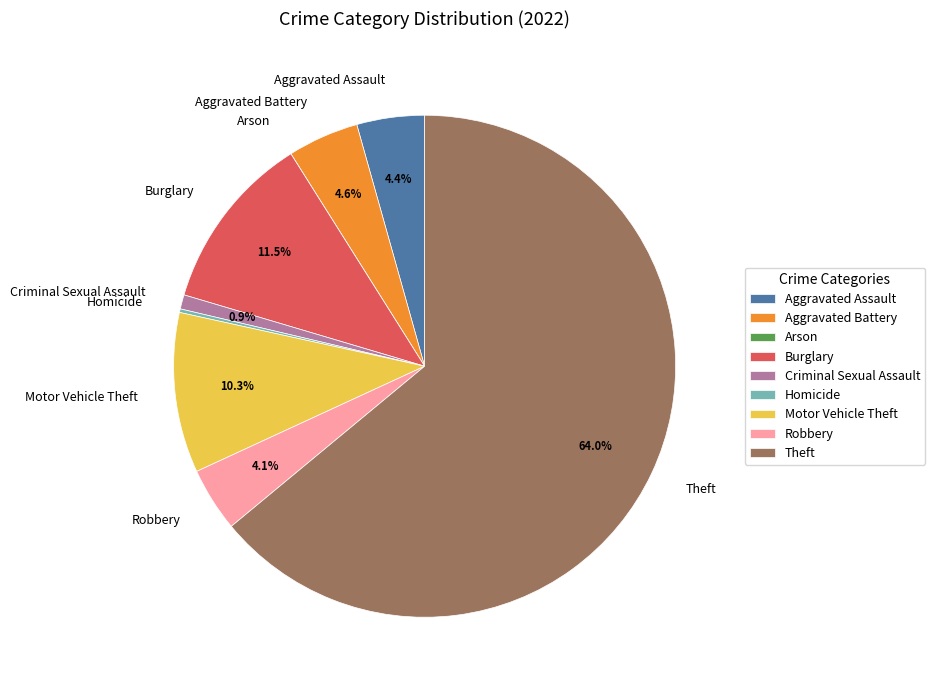

What portion of the pie excludes Theft?

36.0%